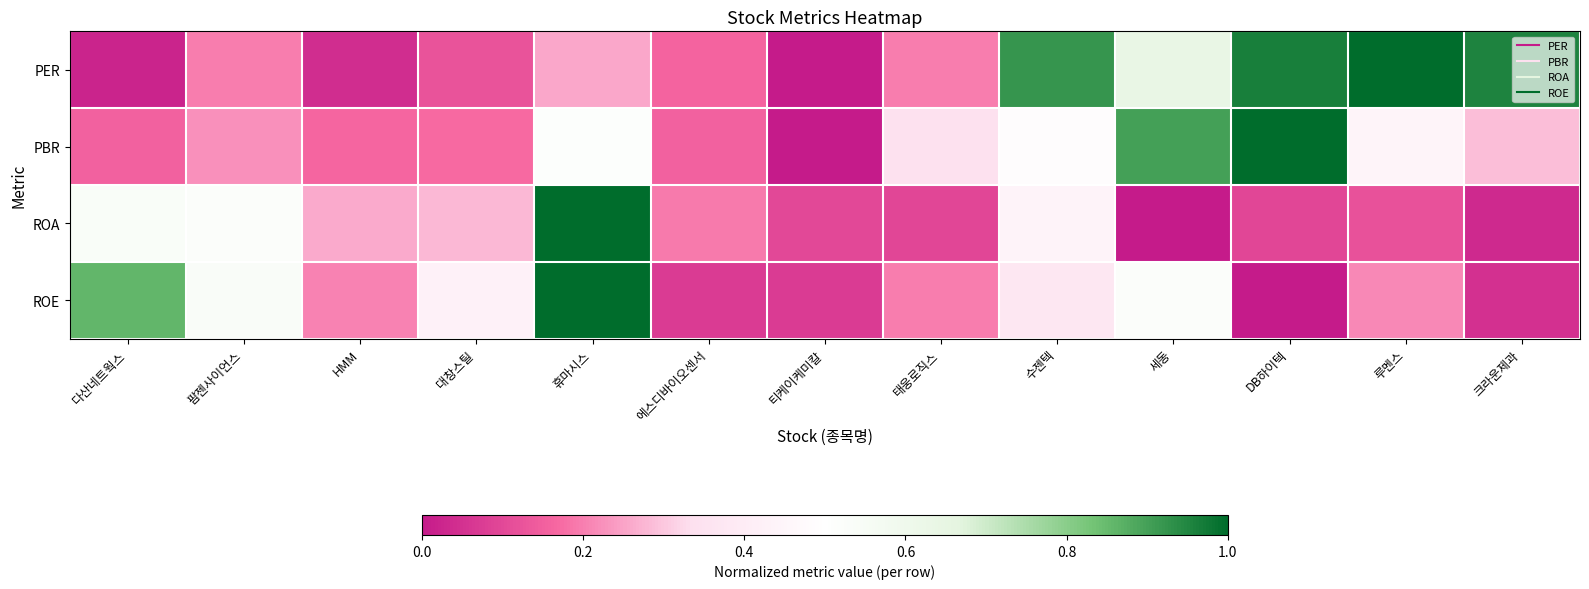

Which series has the largest total across all categories?

PER